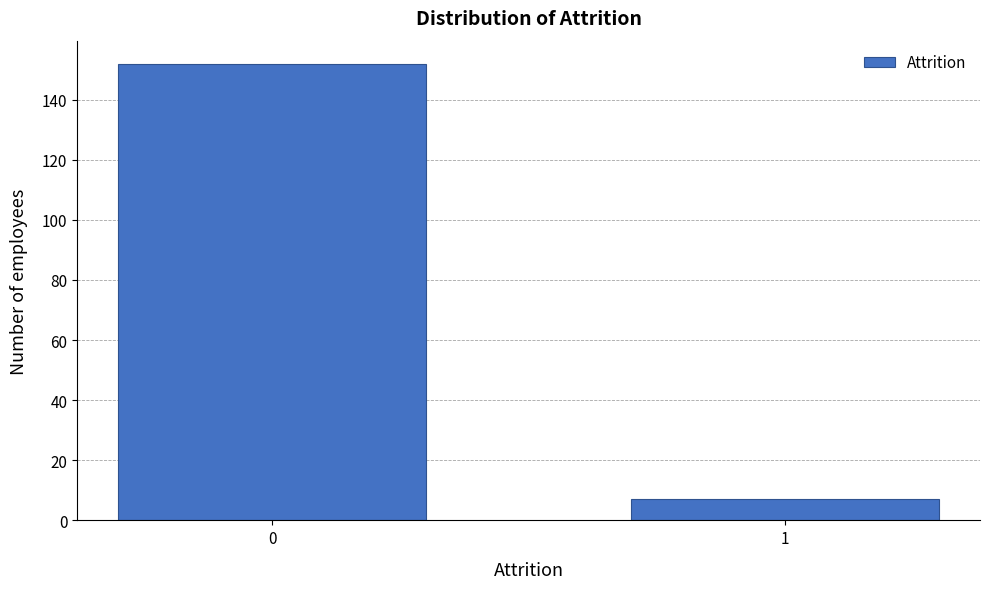

Reading right to left, extract all data points from this chart.

1=7	0=152